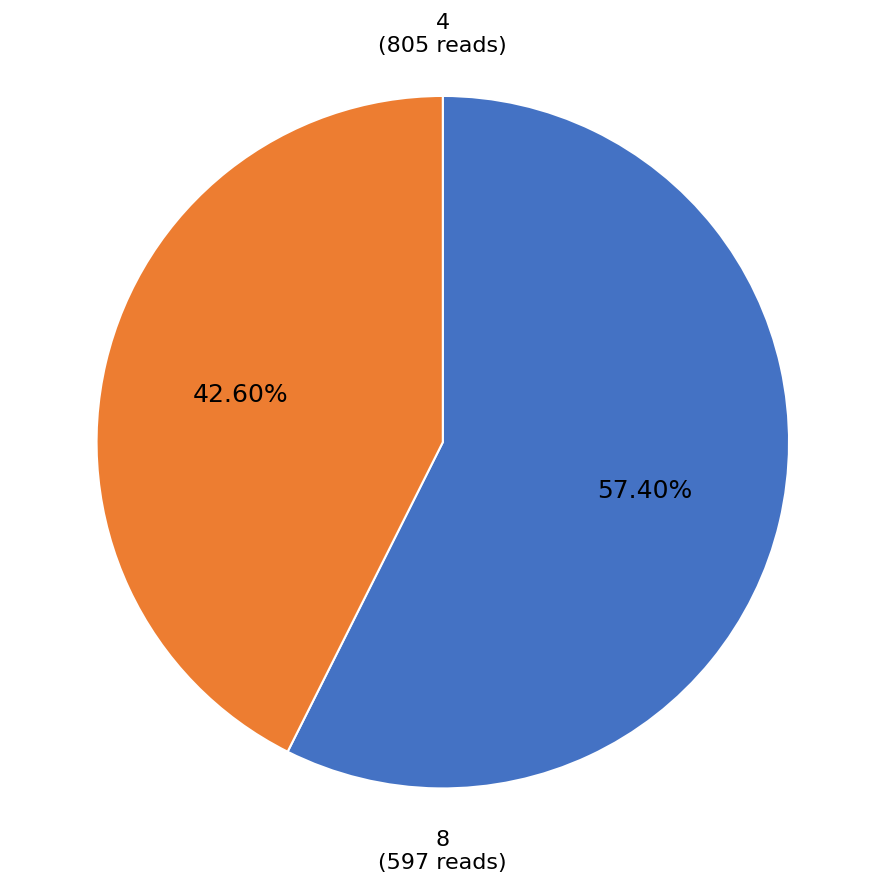

Is 8 the majority of the pie?

No